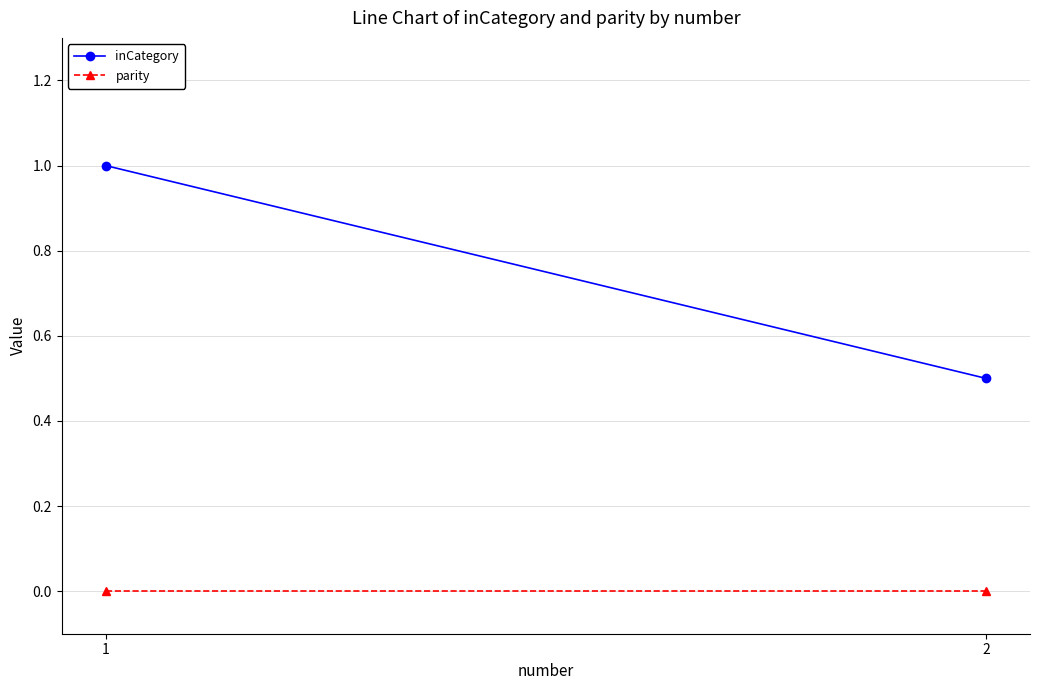

Which series has the largest range (max minus min)?

inCategory